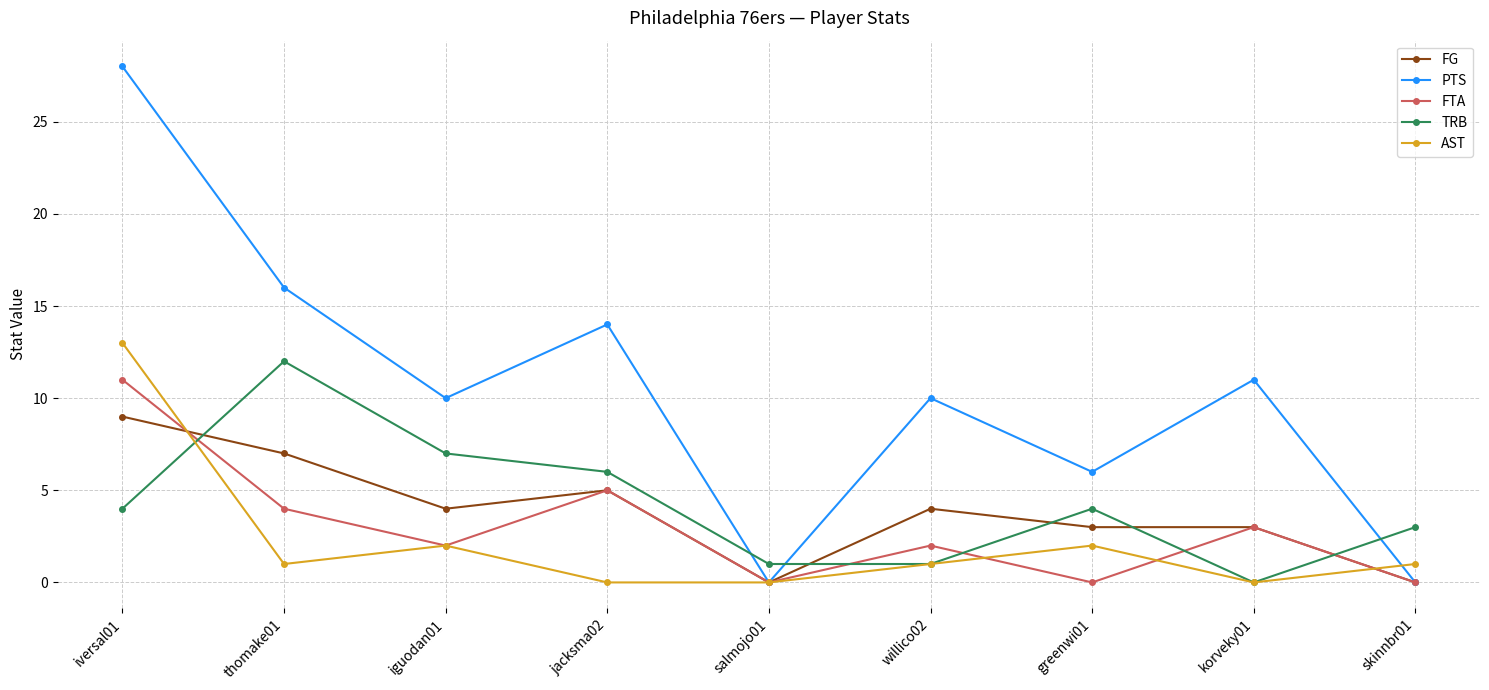

Count the number of data series in this chart.

5